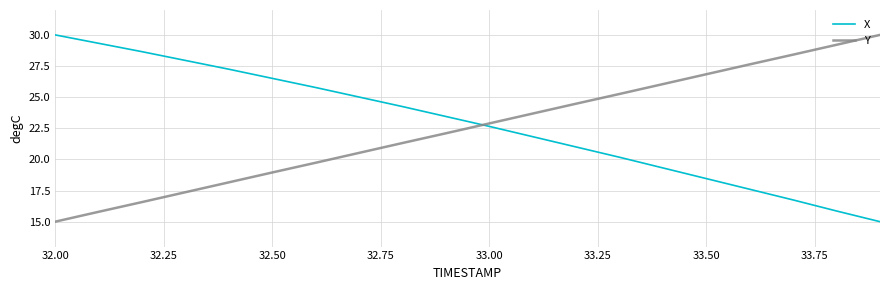

Reading left to right, transcribe all the data shown in this chart.

X: 30.0	29.3	28.7	27.9	27.2	26.5	25.8	25.0	24.2	23.4	22.7	21.8	21.0	20.2	19.3	18.5	17.6	16.7	15.9	15.0
Y: 15.0	15.8	16.6	17.4	18.2	19.0	19.7	20.5	21.3	22.1	22.9	23.7	24.5	25.3	26.0	26.8	27.6	28.4	29.2	30.0